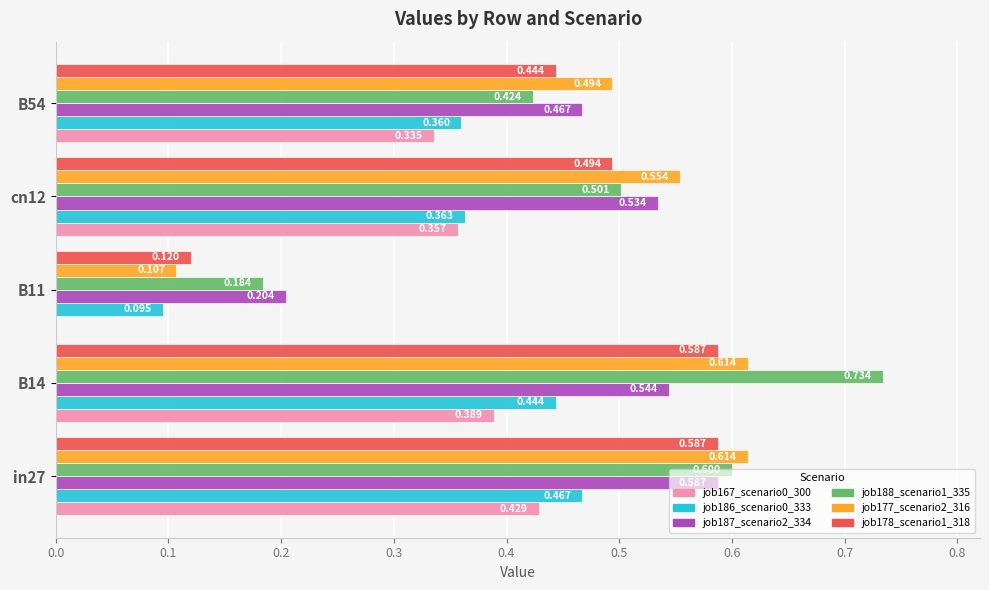

Is the value of job187_scenario2_334 at in27 greater than the value of job178_scenario1_318 at B11?

Yes